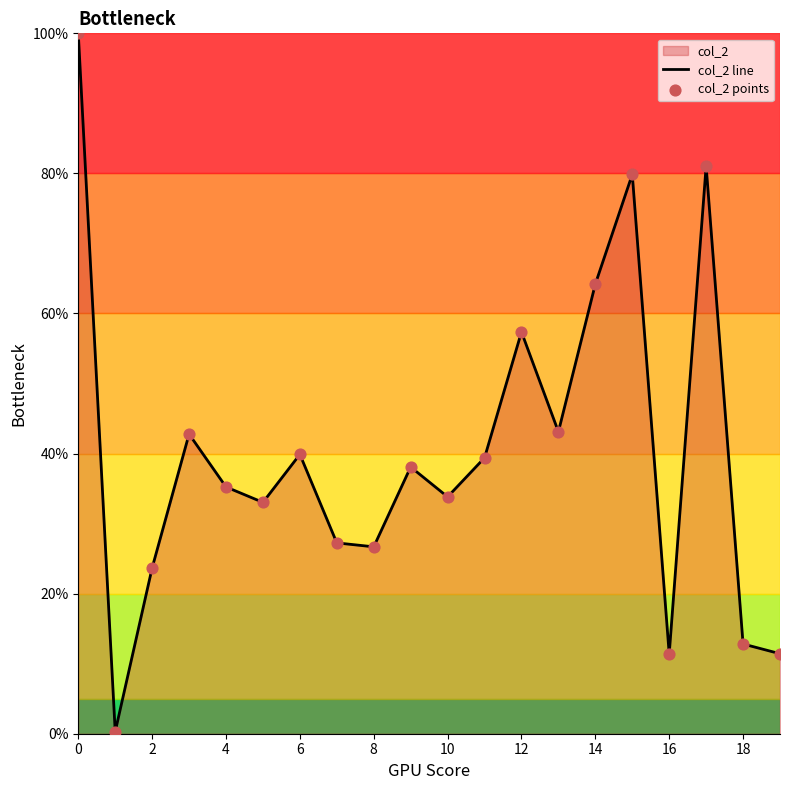

At how many categories does at least one series exceed 3?

19